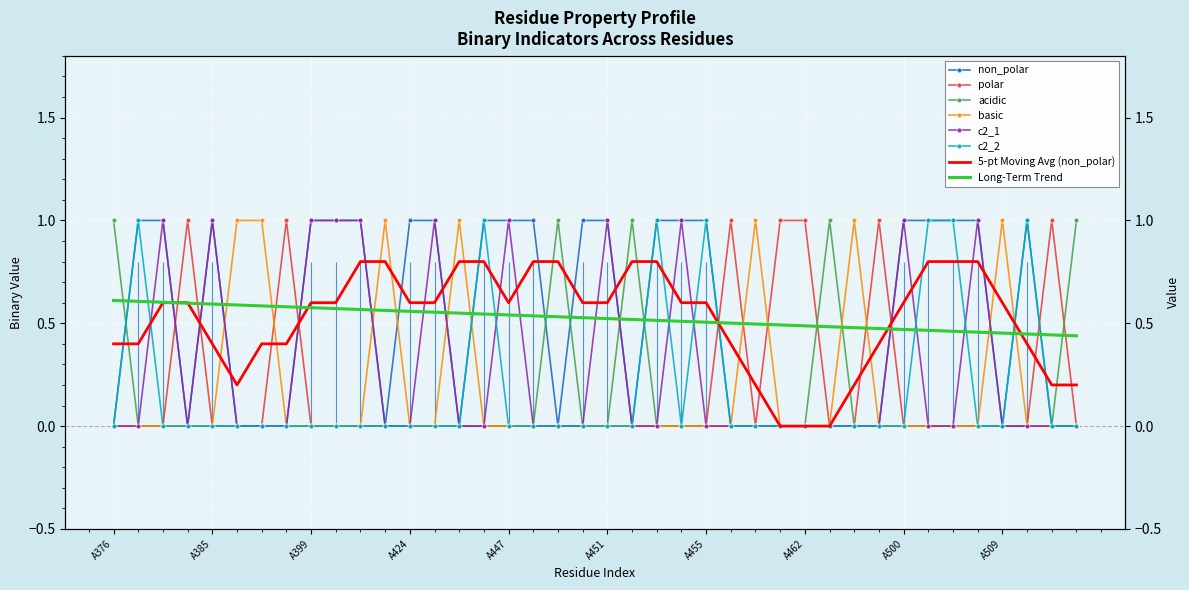

After their last crossing, which series has the higher values: basic or non_polar?

non_polar